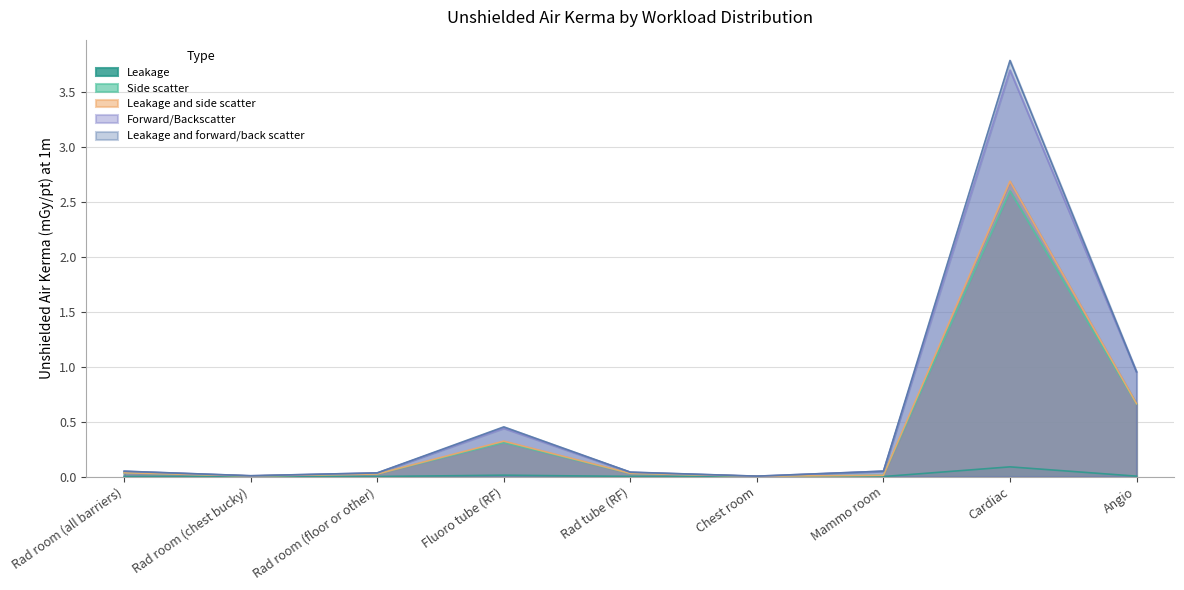

True or false: Forward/Backscatter has a value of 6.1 at Cardiac.

False